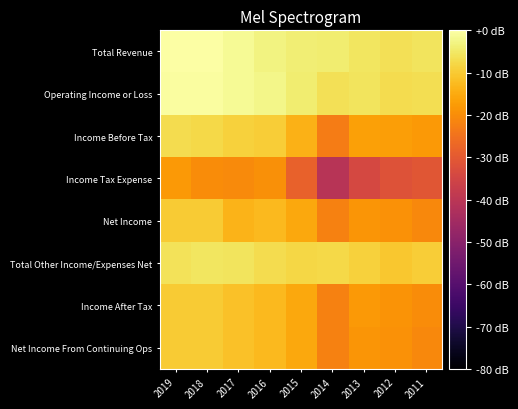

Reading right to left, transcribe all the data shown in this chart.

Total Revenue: 2011=-5.7	2012=-6.4	2013=-5.6	2014=-4.2	2015=-4.0	2016=-3.0	2017=-1.3	2018=-0.3	2019=0.0
Operating Income or Loss: 2011=-6.8	2012=-7.1	2013=-5.9	2014=-6.4	2015=-4.3	2016=-2.2	2017=-1.3	2018=-0.5	2019=-0.5
Income Before Tax: 2011=-18.0	2012=-17.2	2013=-16.8	2014=-23.0	2015=-13.8	2016=-9.5	2017=-8.9	2018=-7.5	2019=-6.9
Income Tax Expense: 2011=-30.9	2012=-31.8	2013=-34.2	2014=-40.9	2015=-28.1	2016=-19.7	2017=-20.4	2018=-20.0	2019=-17.8
Net Income: 2011=-20.9	2012=-19.3	2013=-18.5	2014=-21.9	2015=-15.6	2016=-12.8	2017=-13.5	2018=-9.9	2019=-9.8
Total Other Income/Expenses Net: 2011=-9.6	2012=-10.4	2013=-8.9	2014=-7.7	2015=-7.9	2016=-7.1	2017=-5.9	2018=-5.6	2019=-6.1
Income After Tax: 2011=-20.2	2012=-18.9	2013=-18.0	2014=-21.9	2015=-15.6	2016=-12.8	2017=-11.5	2018=-9.9	2019=-9.8
Net Income From Continuing Ops: 2011=-20.9	2012=-19.3	2013=-18.5	2014=-21.9	2015=-15.6	2016=-12.8	2017=-11.5	2018=-9.9	2019=-9.8